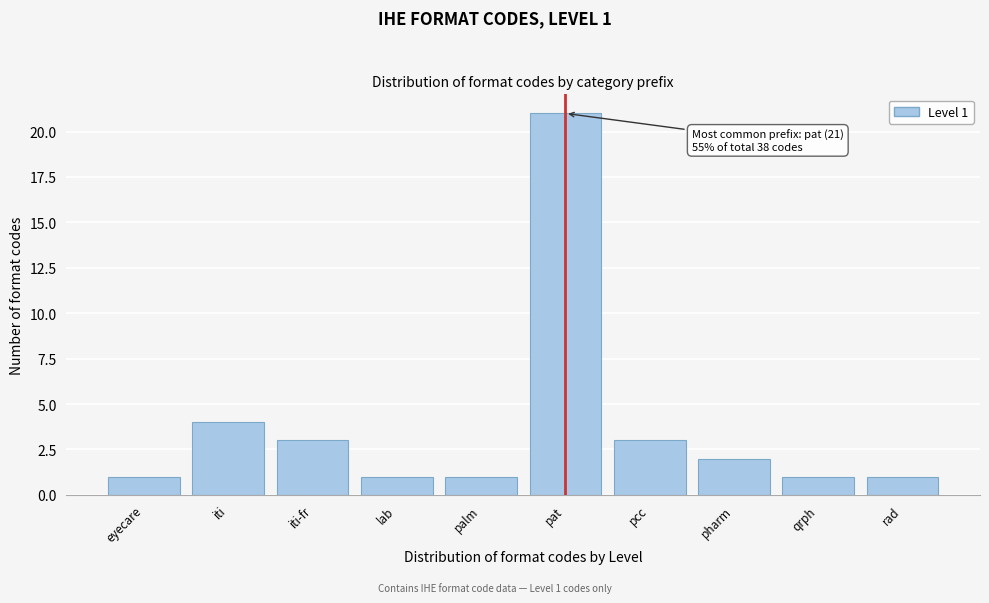

Reading left to right, transcribe all the data shown in this chart.

1	4	3	1	1	21	3	2	1	1